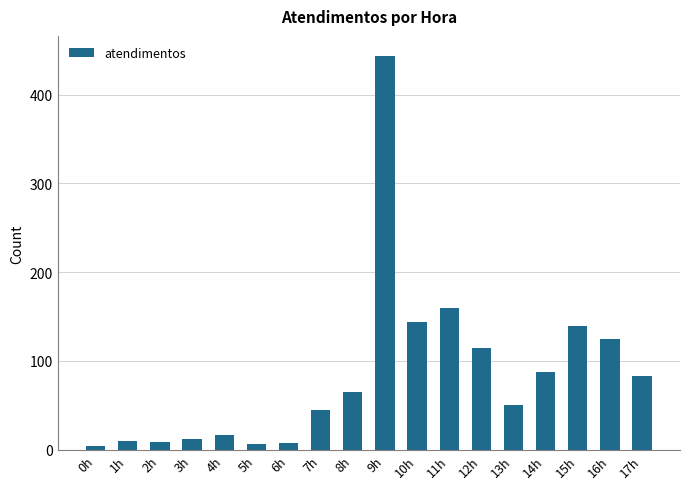

What is the label of the 9th bar from the right?

9h